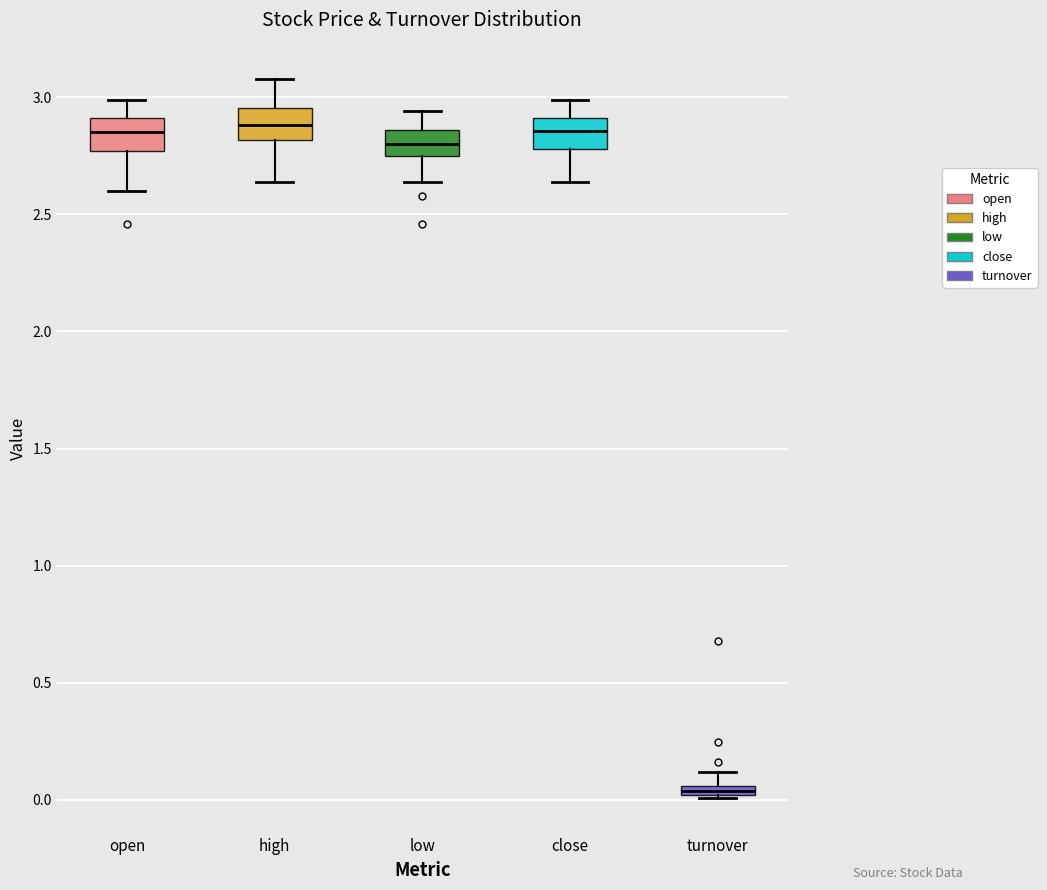

Which box has the lowest median line?

turnover